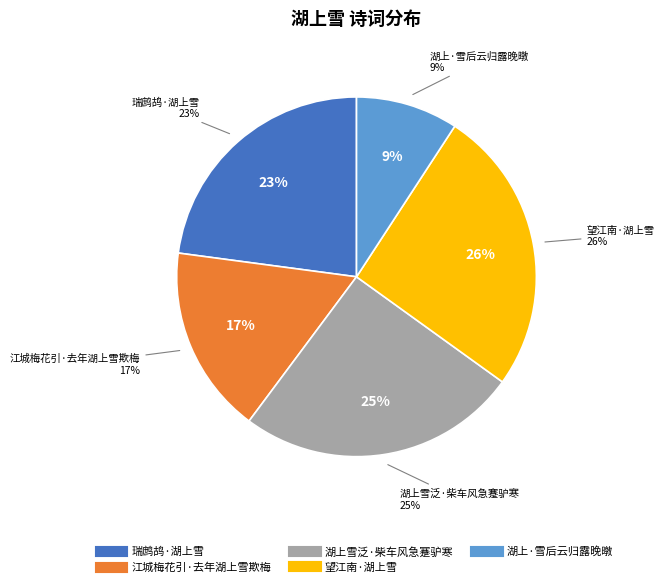

To the nearest percent, what portion does 湖上·雪后云归露晚暾 represent?

9%